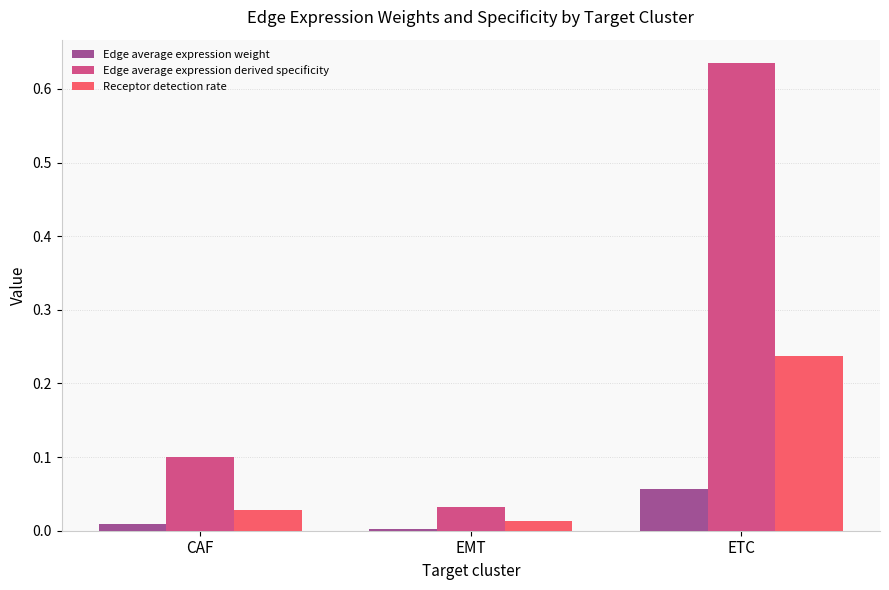

The value of Edge average expression derived specificity at CAF is 0.1. True or false?

True